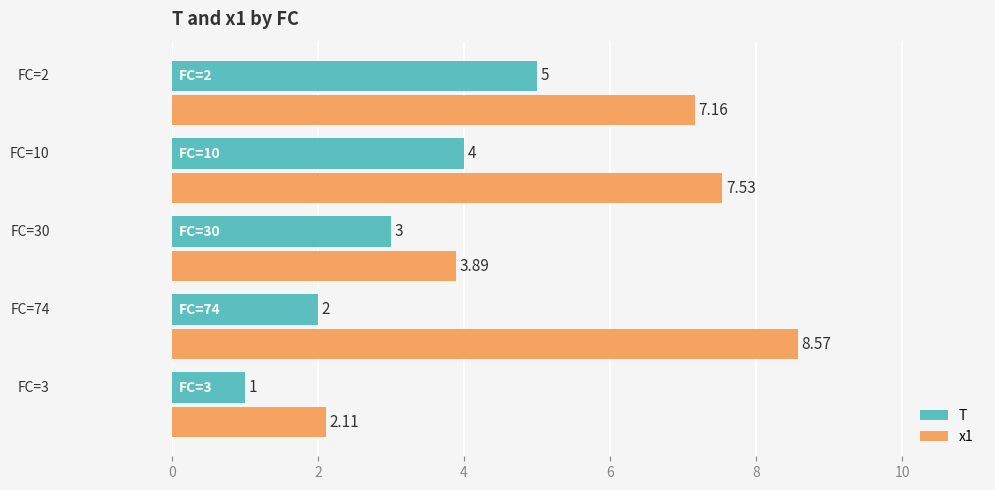

At how many categories does at least one series exceed 3?

4